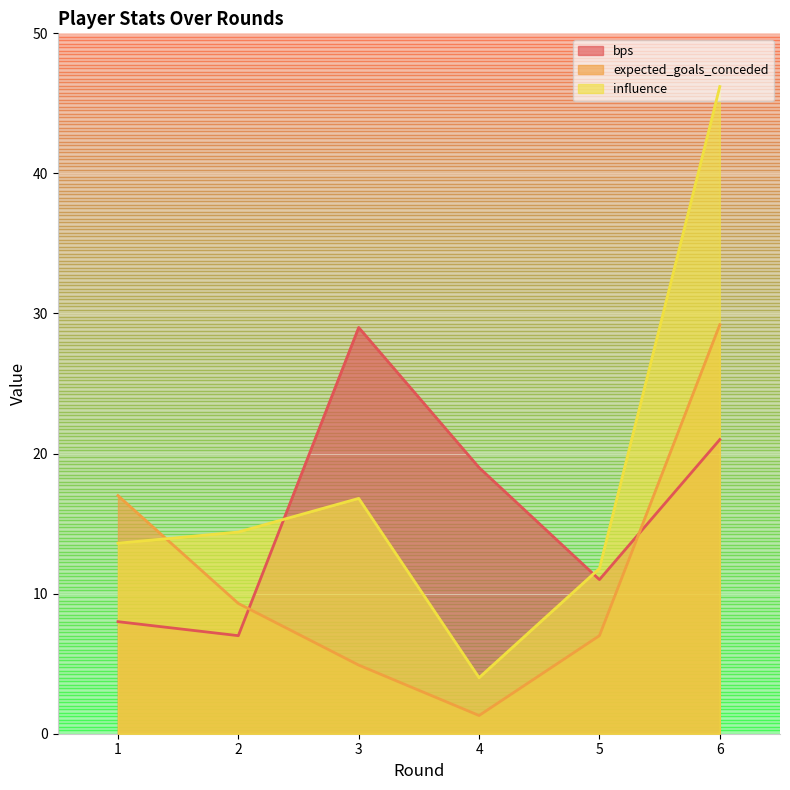

The expected_goals_conceded series shows 17.0 at 1. True or false?

True